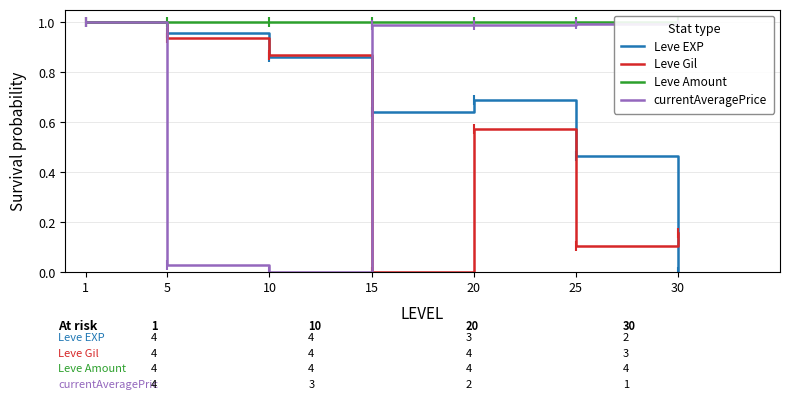

Which category has the lowest value across all series?

30